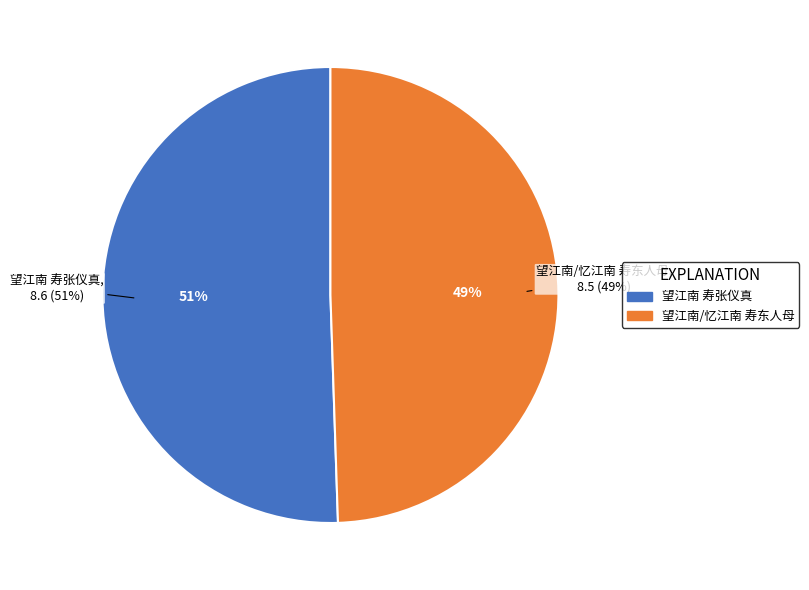

Is it true that 望江南 寿张仪真 is 57% of the pie?

False